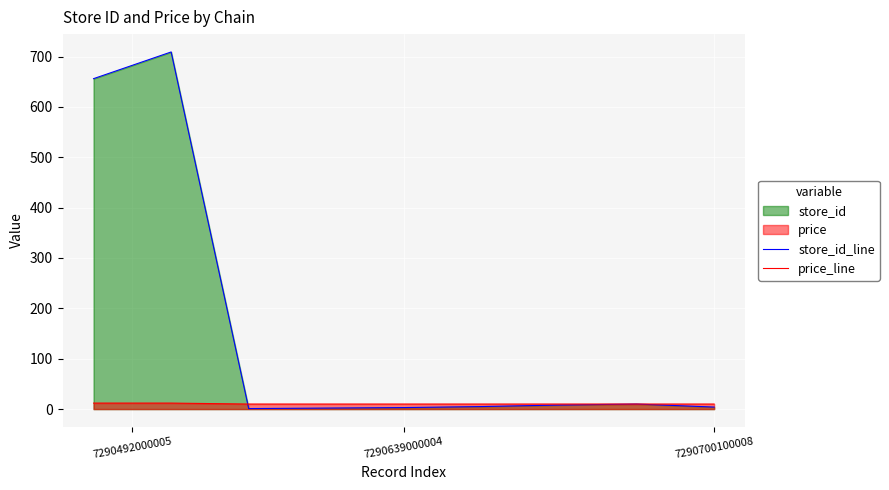

How many intersections are there between price_line and store_id_line?

1